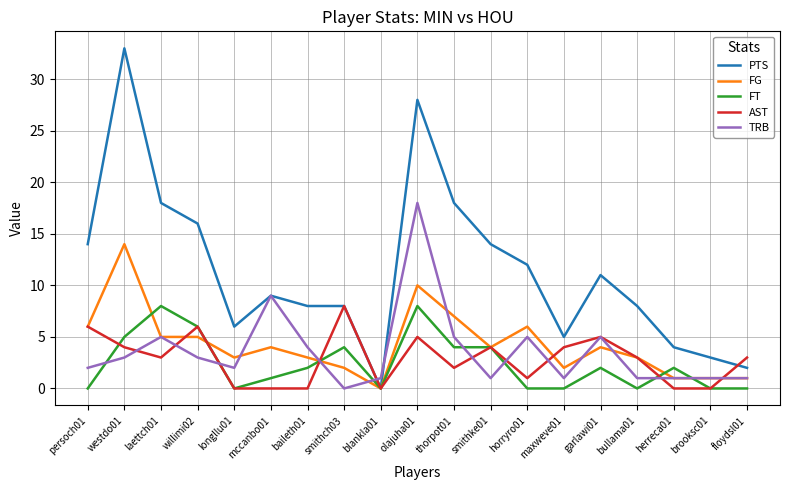

Does the chart display data point markers on the line(s)?

No